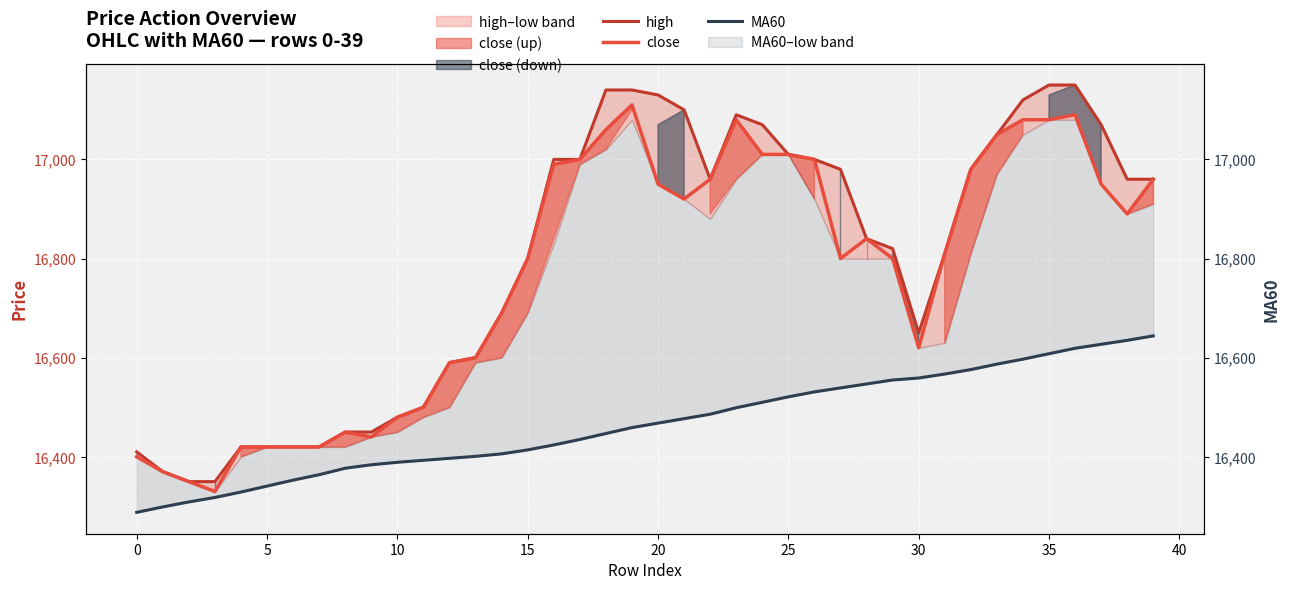

Which series has the largest total across all categories?

high